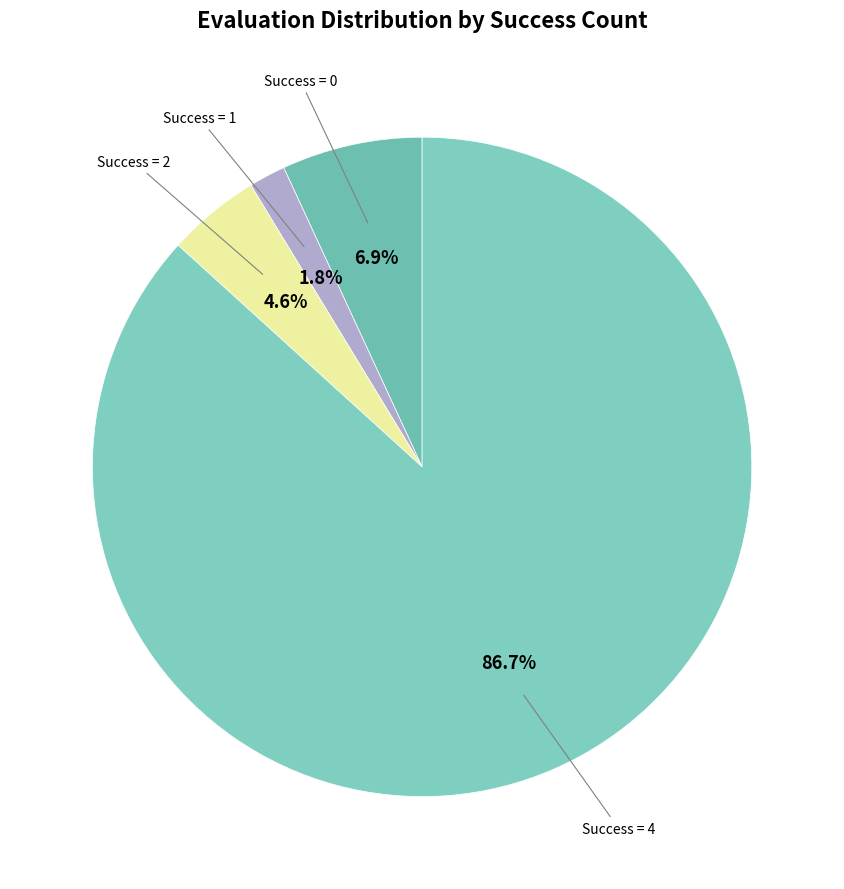

Approximately how many times larger is the value at Success = 1 compared to Success = 0?

0.3